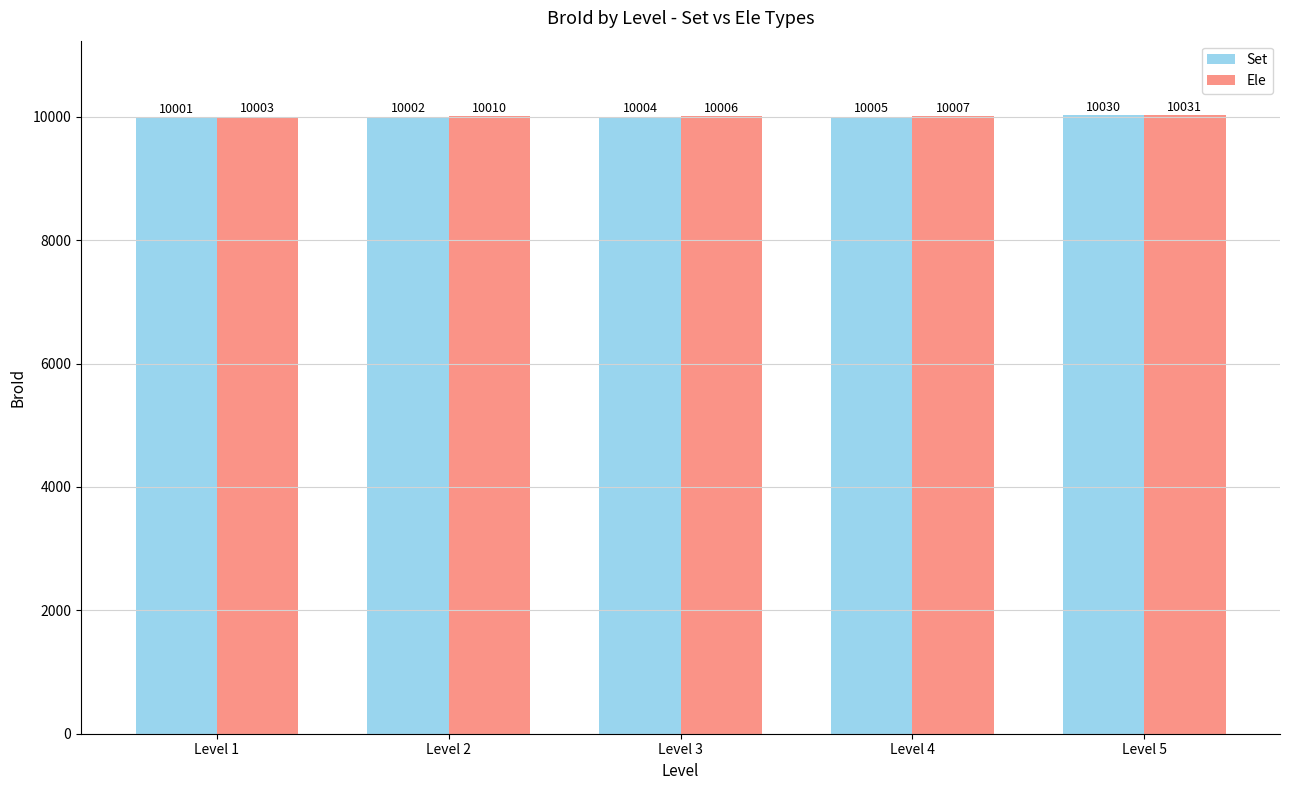

What is the value of the Set bar at the 4th from the left?

10005